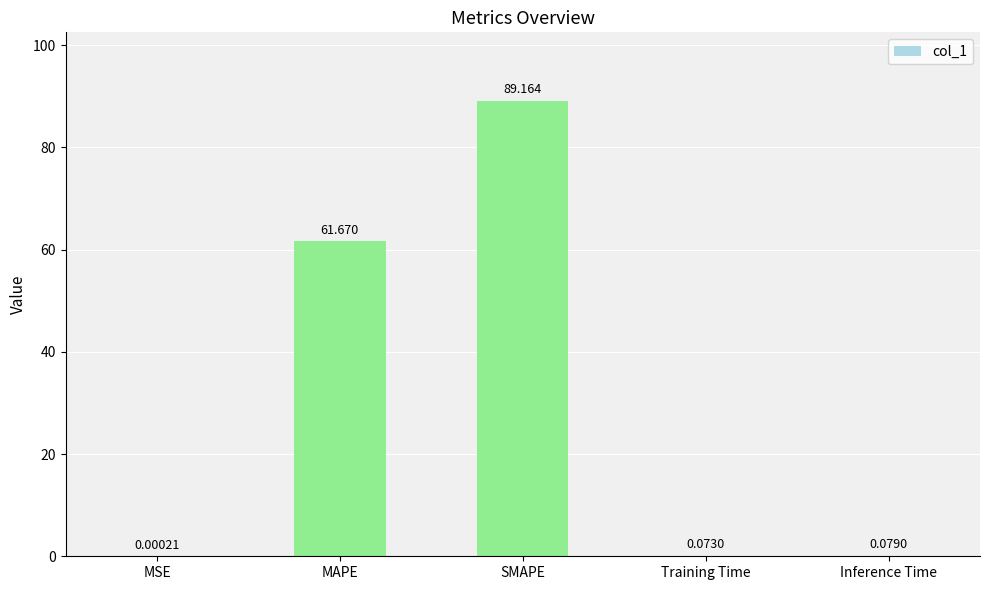

At which category does the chart reach its peak across all series?

SMAPE